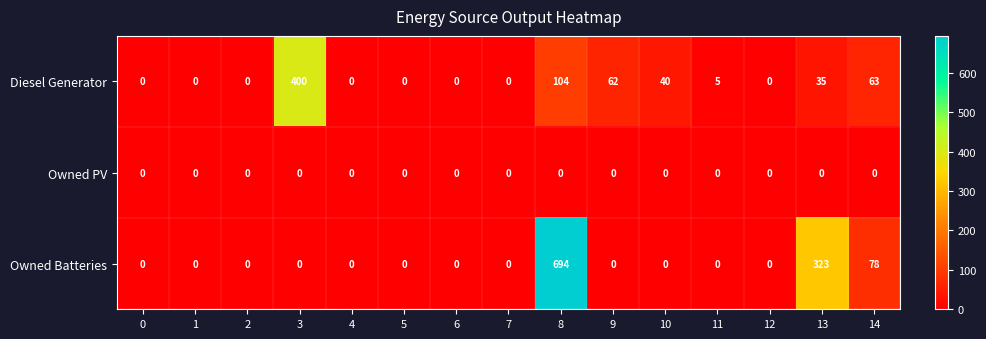

True or false: Diesel Generator has a value of 32 at 9.

False